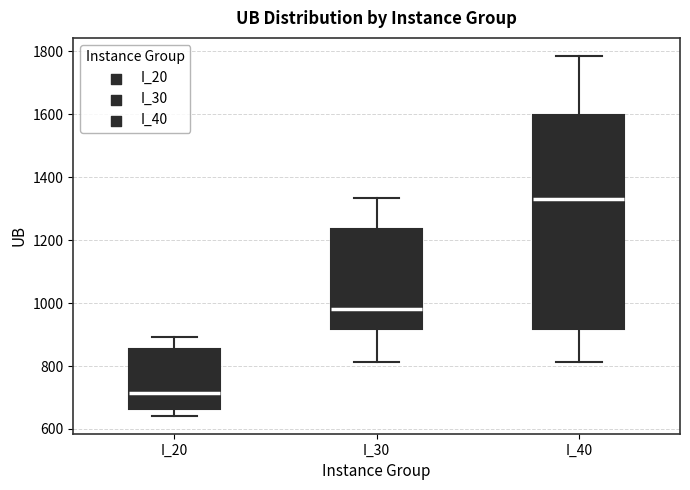

Reading left to right, read every box against the y-axis: the position of its median line, the range the box covers, and the ends of its whiskers. The values are not printed on the chart, so give them approximately, as read against the axis.

I_20: median 720, box 660 to 860, whiskers 640 to 900
I_30: median 980, box 920 to 1240, whiskers 820 to 1340
I_40: median 1320, box 920 to 1600, whiskers 820 to 1780